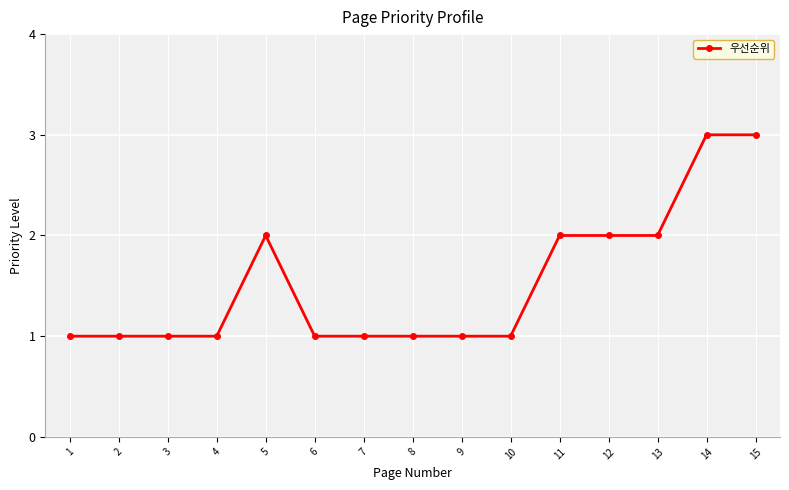

Does the chart display data point markers on the line(s)?

Yes